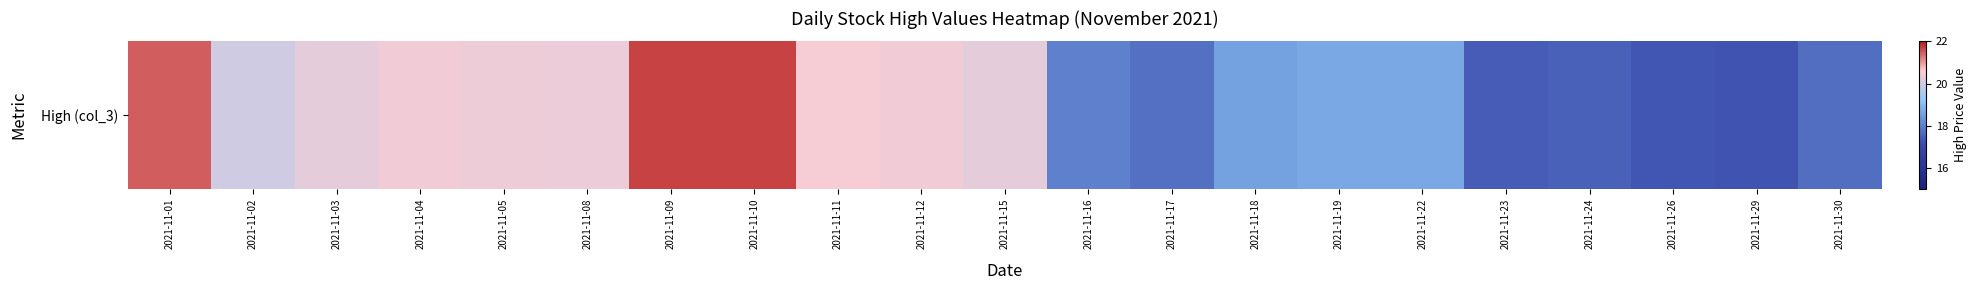

Reading left to right, what are all the values shown in this chart?

21.5	20.0	20.3	20.4	20.4	20.4	21.7	21.7	20.5	20.4	20.2	18.0	17.8	18.5	18.6	18.7	17.4	17.5	17.3	17.3	17.7